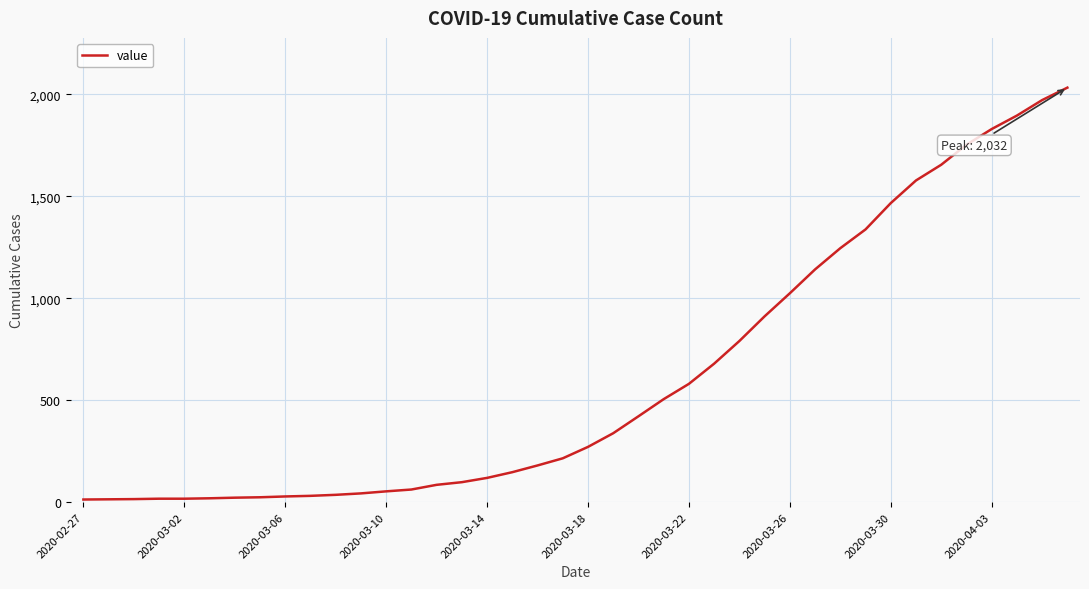

What is the sum of all values?

24656